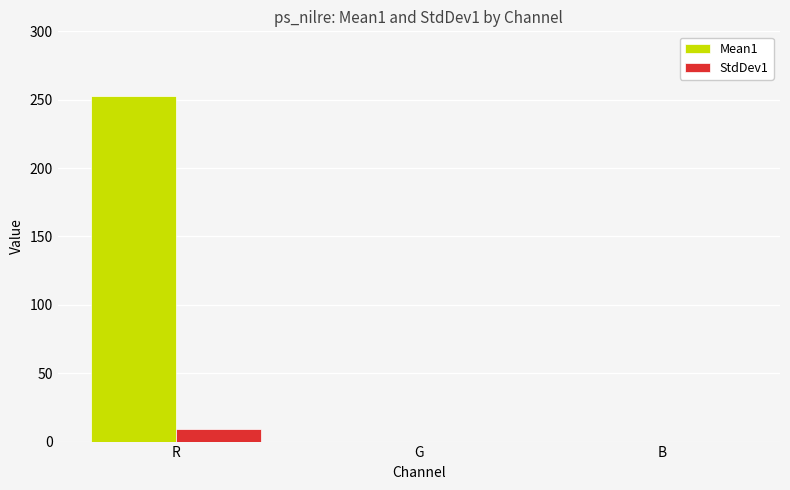

How many data points does each series have?

3